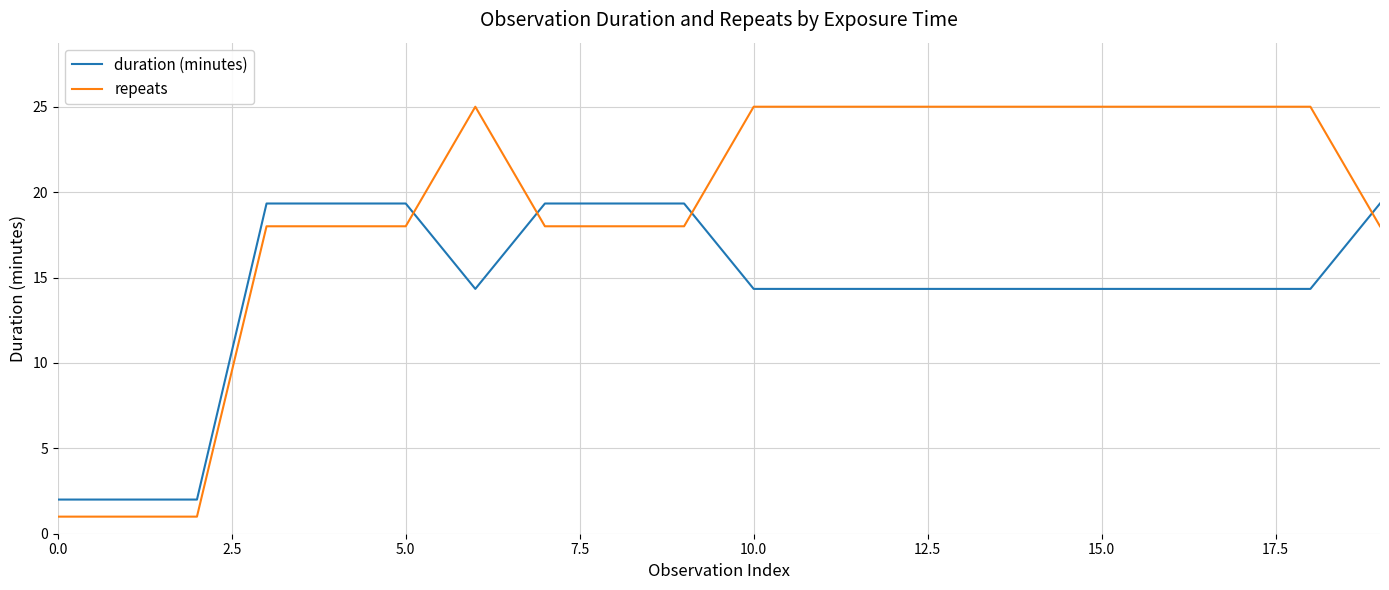

Which series has the largest total across all categories?

repeats